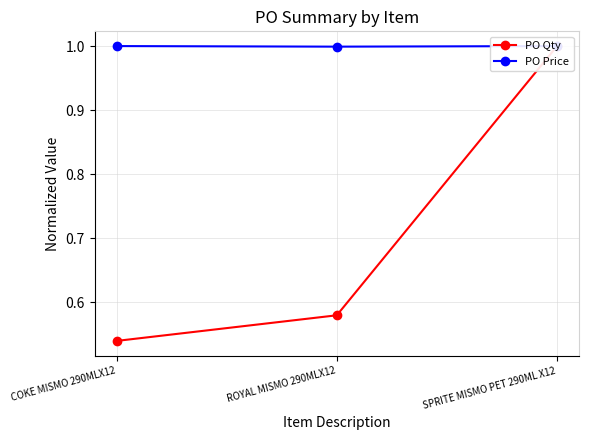

At how many categories does at least one series exceed 0?

3